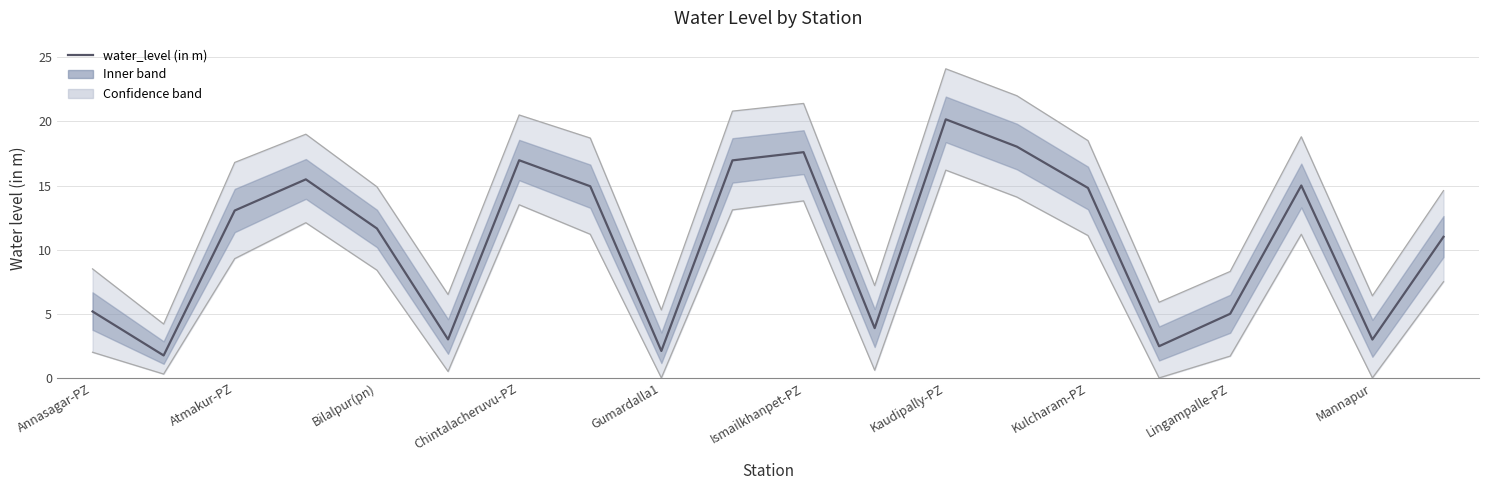

What is the difference between the values at Mannapur and Bilalpur(pn)?

8.7